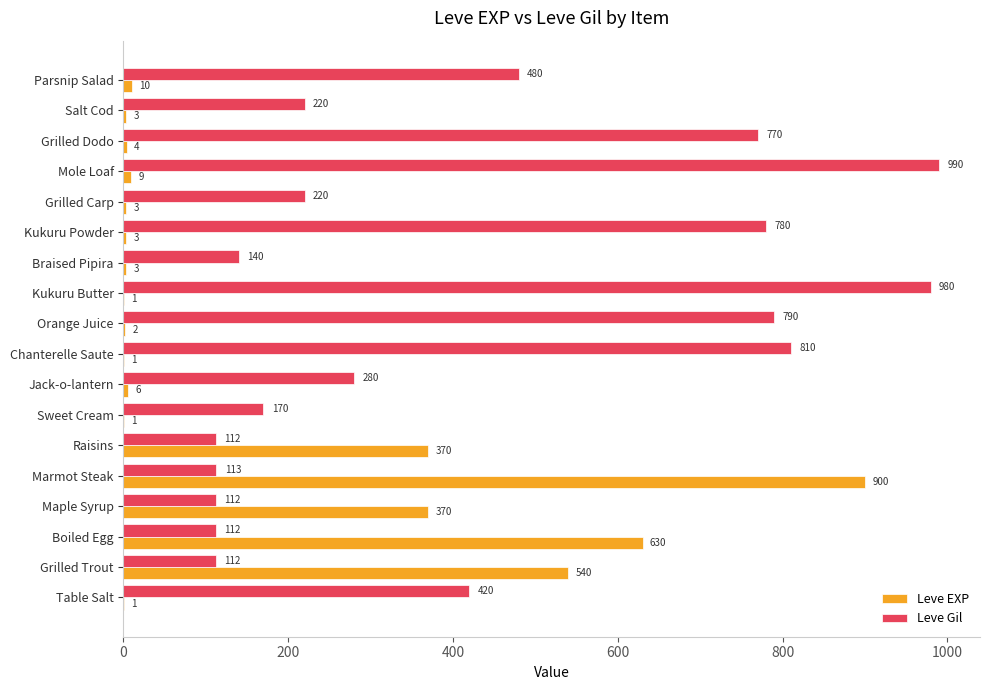

What is the total value across all series at Grilled Trout?

652